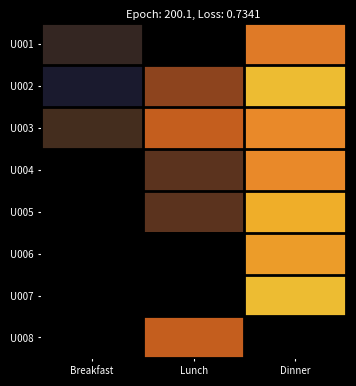

List the labels in order of U002 value, largest first.

Dinner, Lunch, Breakfast